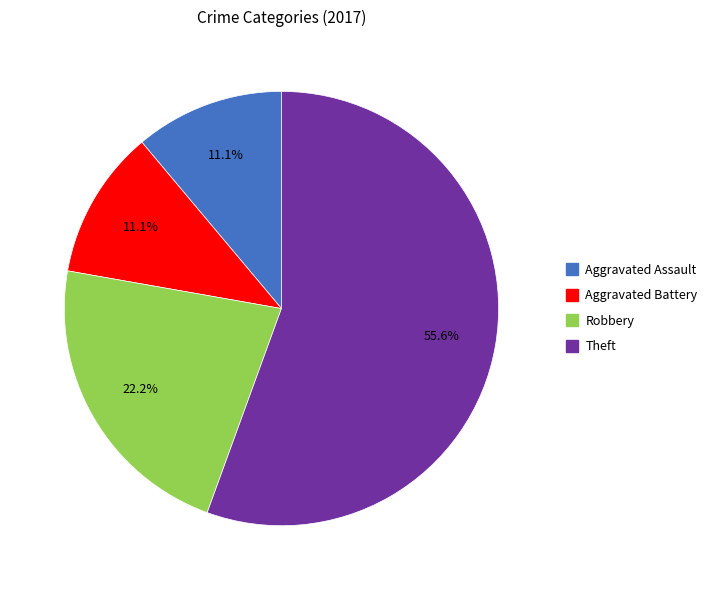

To the nearest percent, what is the average slice percentage?

25%